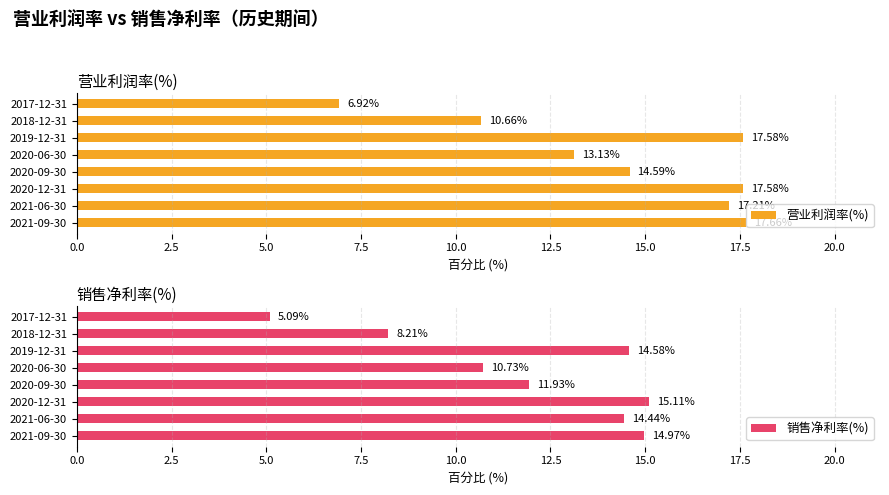

What is the average value of the 营业利润率(%) series?

14.4